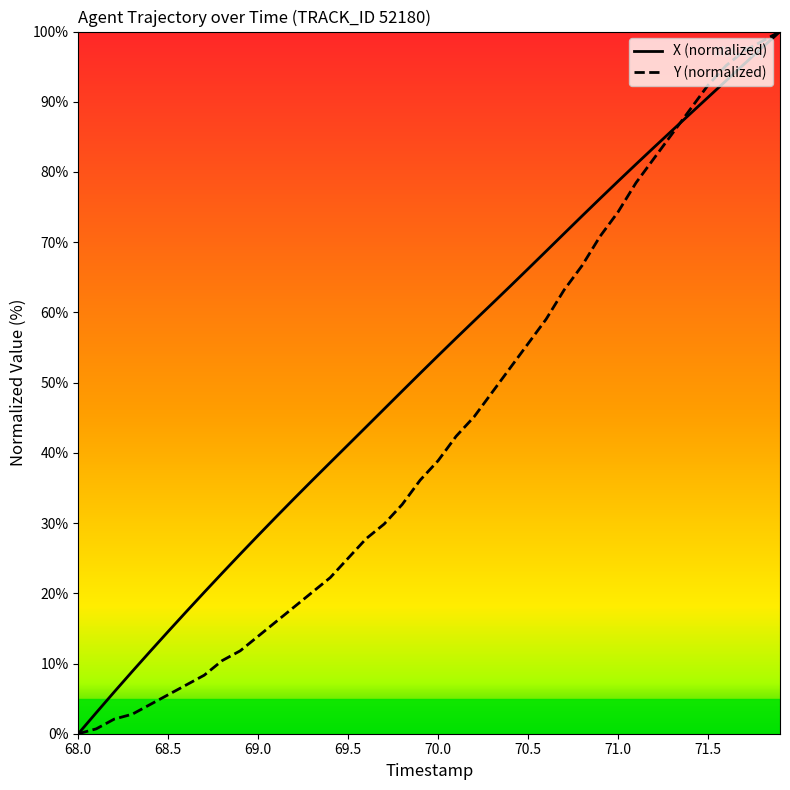

What is the highest value of the Y (normalized) series?

100.0